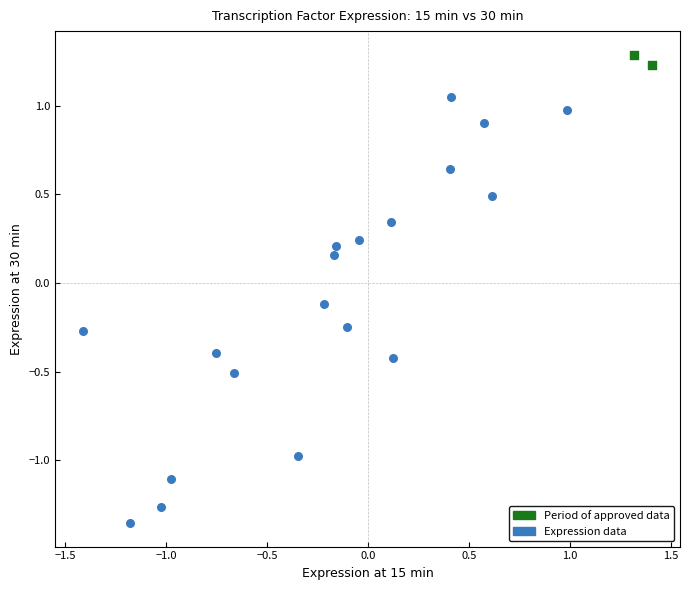

Which series contains the lowest Y value?

Expression data